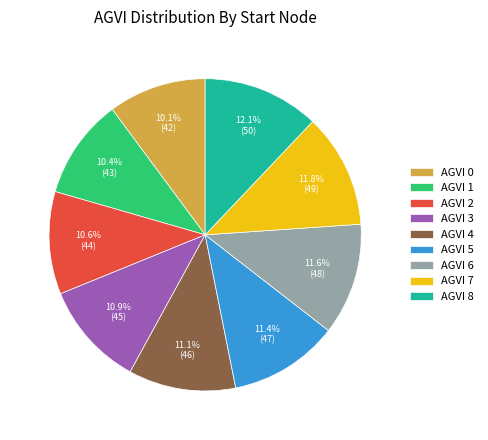

What is the ratio of the value at AGVI 2 to the value at AGVI 6?

0.9